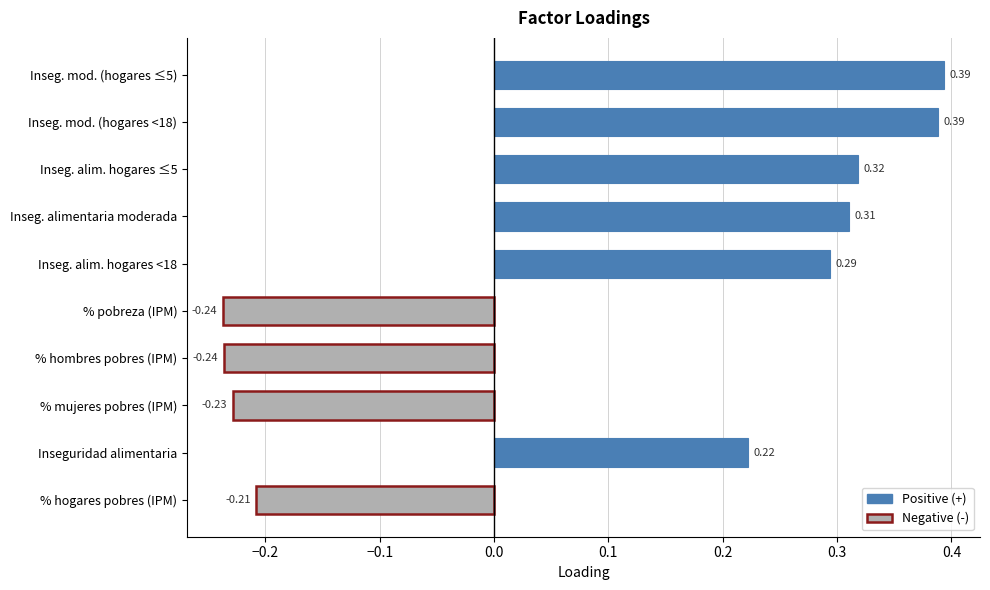

Where is the data nearest to the value 0?

% hogares pobres (IPM)